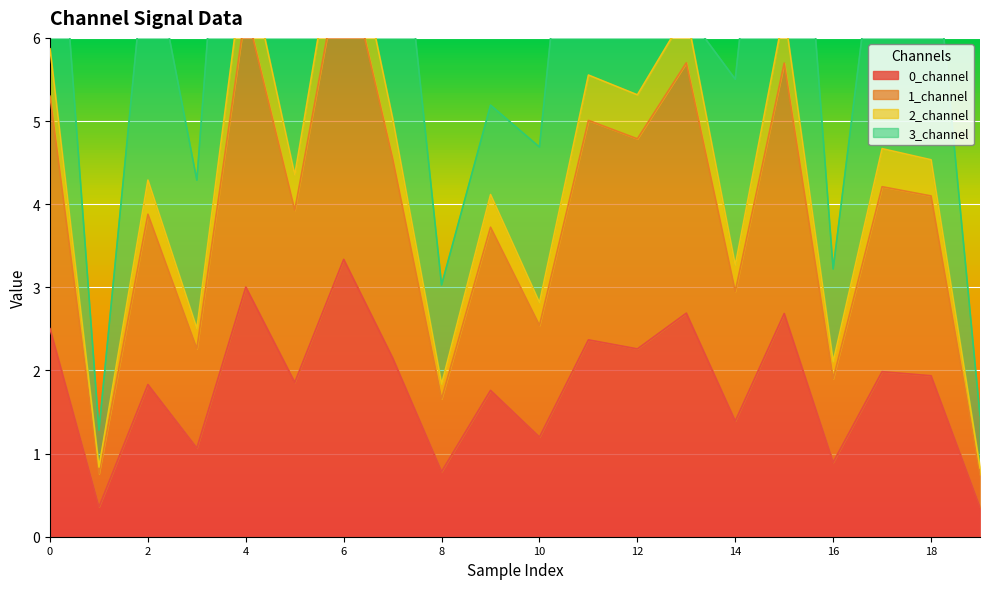

At which label is 0_channel closest to 1?

3